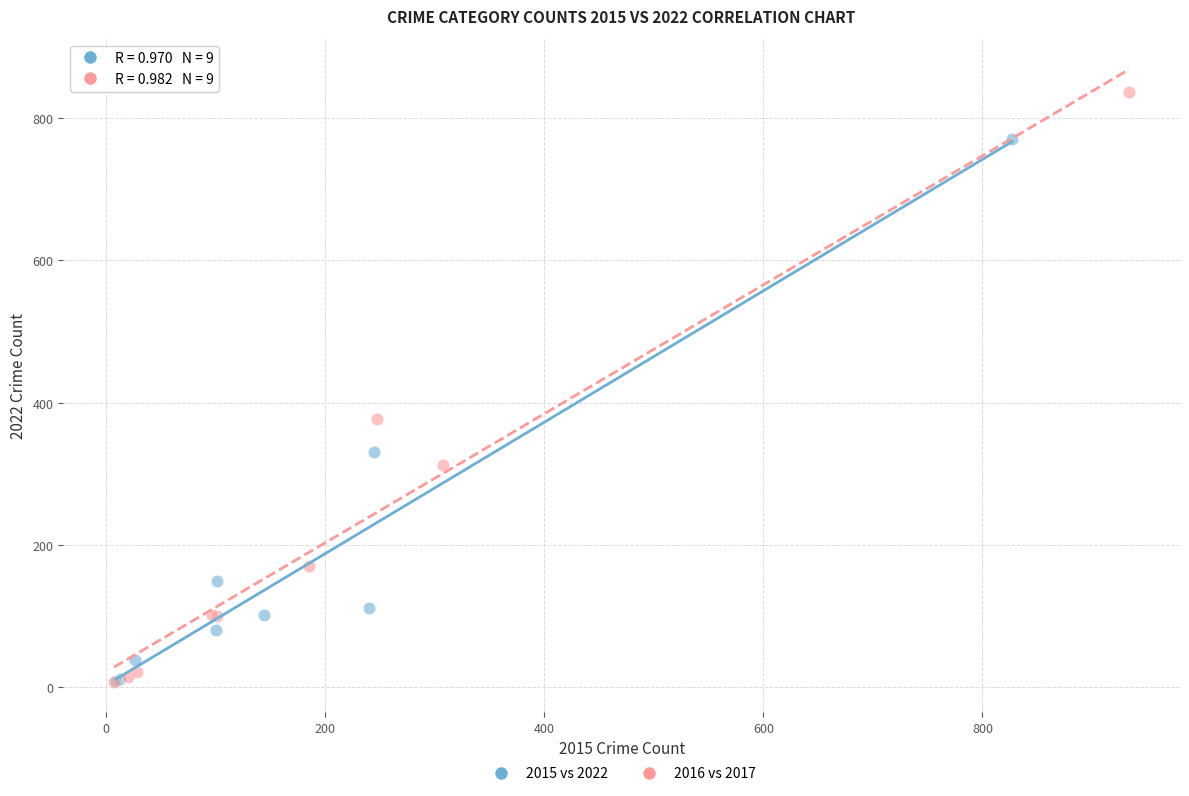

What are all the series names shown in the legend?

2015 vs 2022, 2016 vs 2017